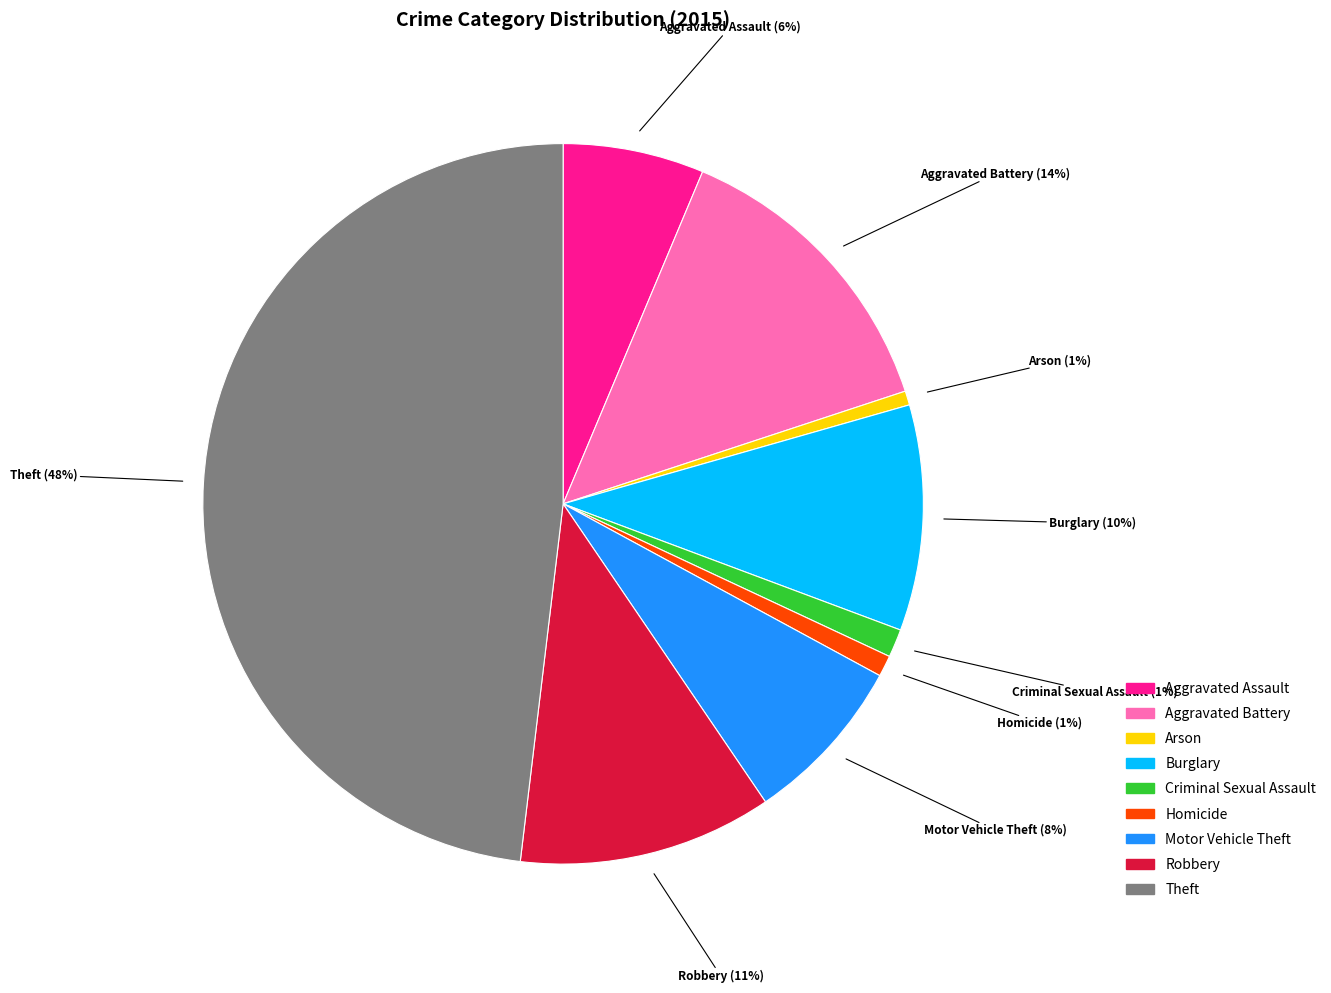

Is it true that Criminal Sexual Assault is 11% of the pie?

False